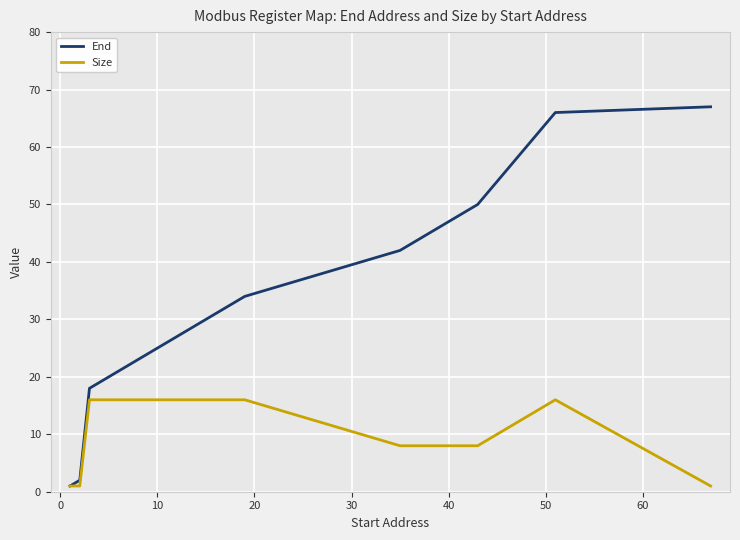

Rank the series by their average value, from lowest to highest.

Size, End